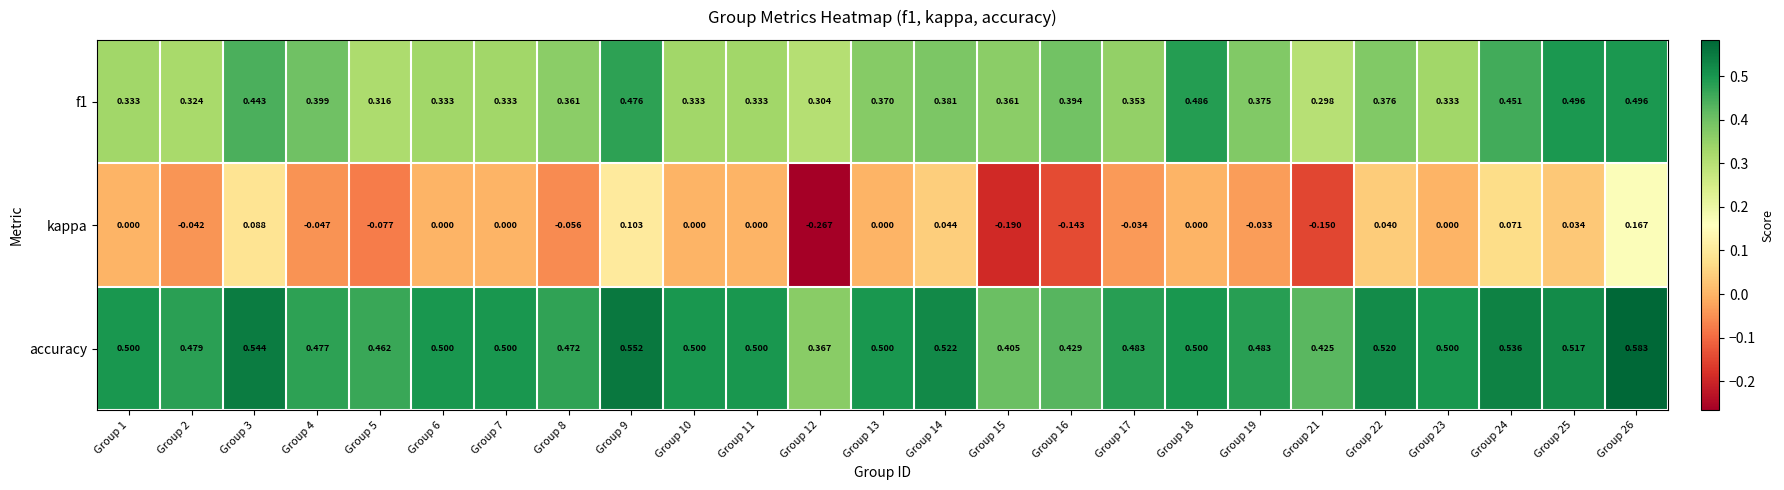

Count the number of data series in this chart.

3